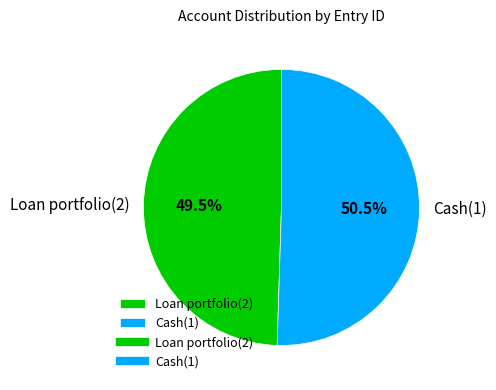

Rank the categories by value from lowest to highest.

Loan portfolio(2), Cash(1)